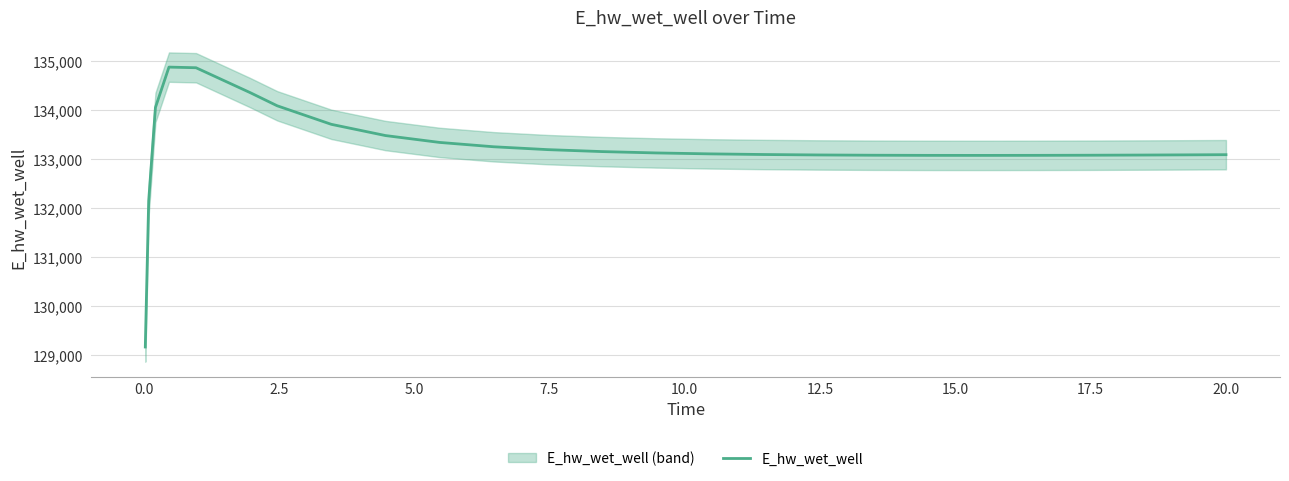

True or false: the data shows 185492.8 at 22.

False